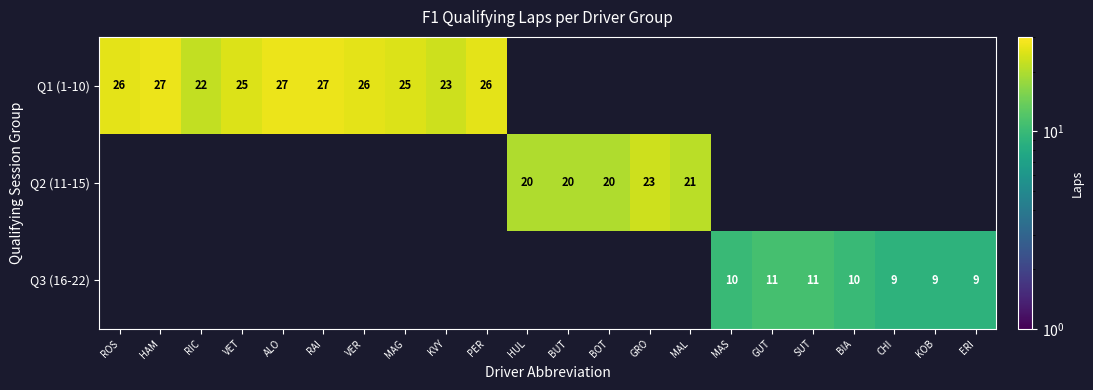

What is the greatest value displayed?

27.0